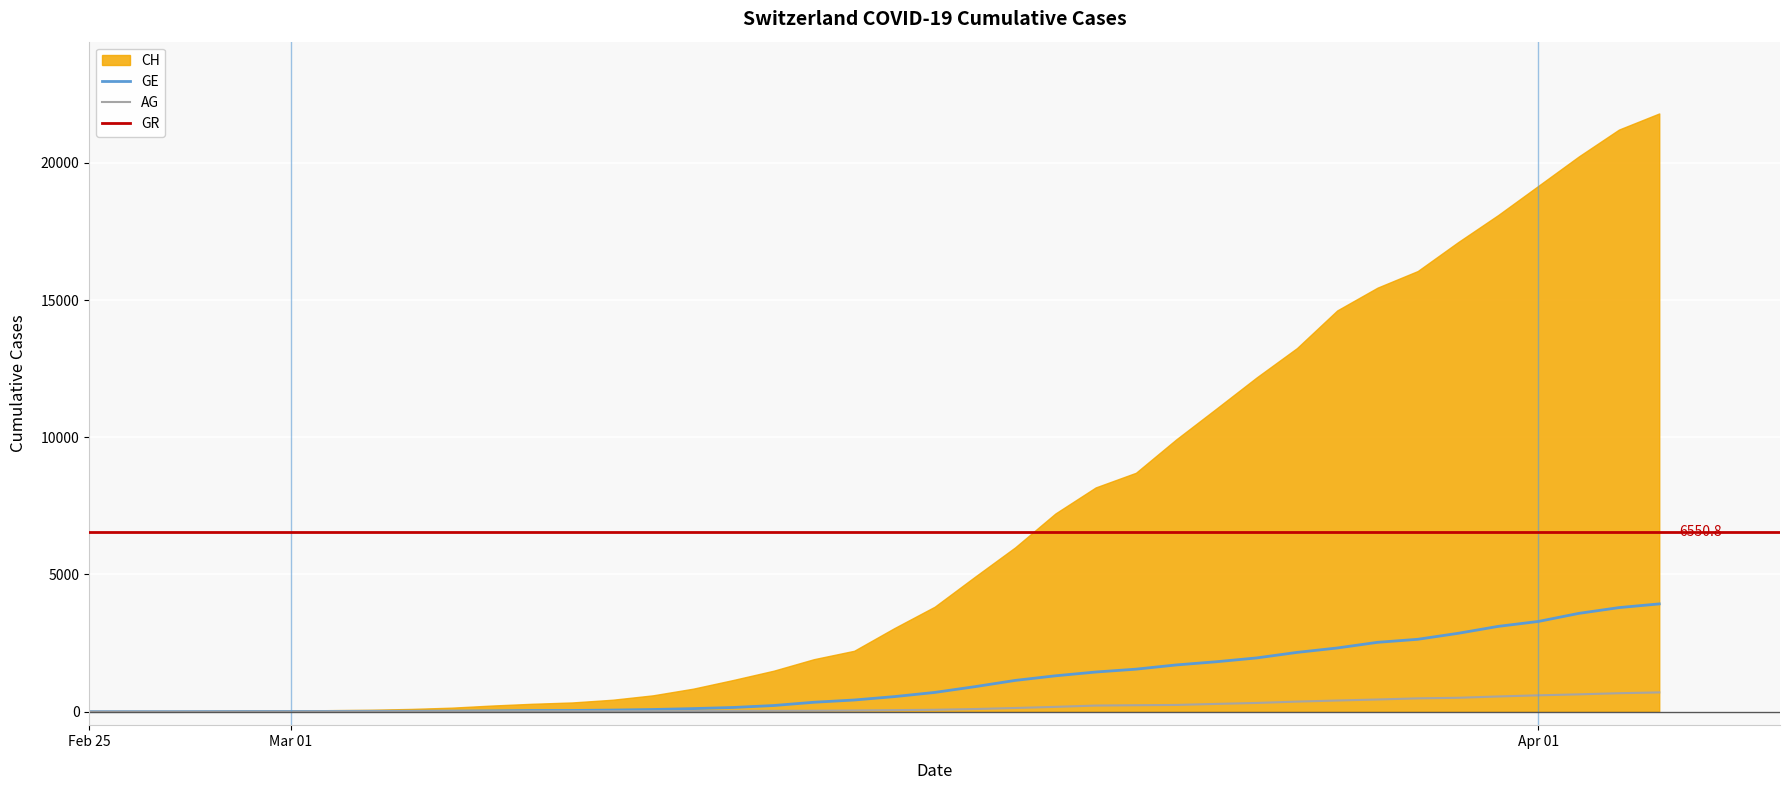

Between 2020-03-14 and 2020-03-12, which is larger?

2020-03-14